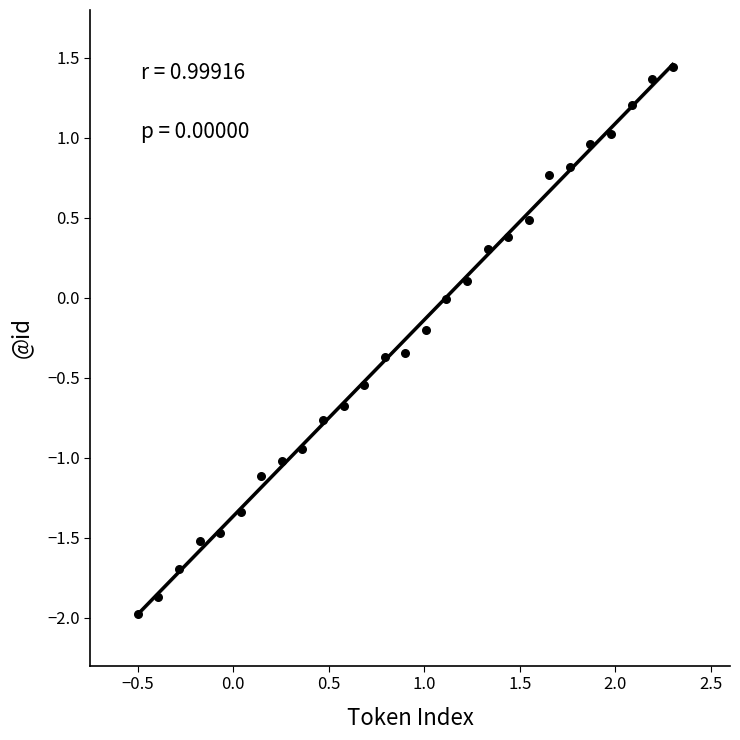

What is the range of Y values (max minus min)?

3.4